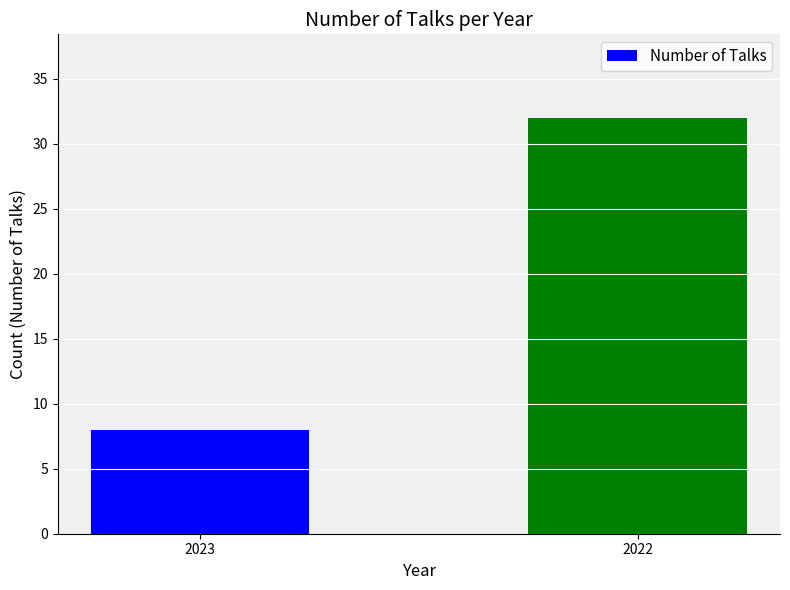

Rank the categories by value from highest to lowest.

2022, 2023